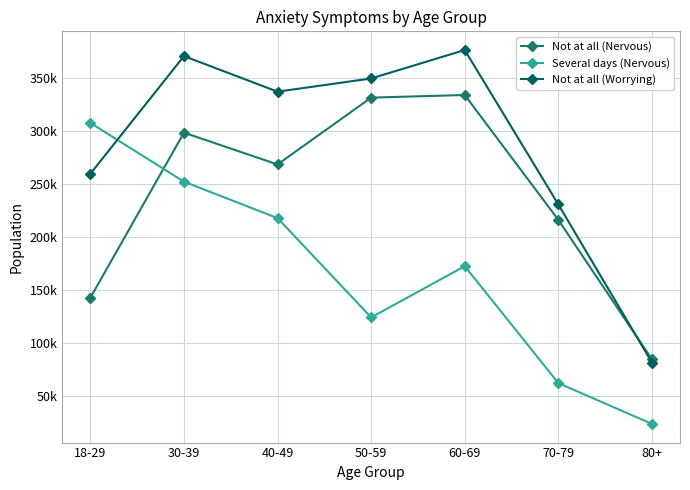

What is the label of the 6th point from the right?

30-39